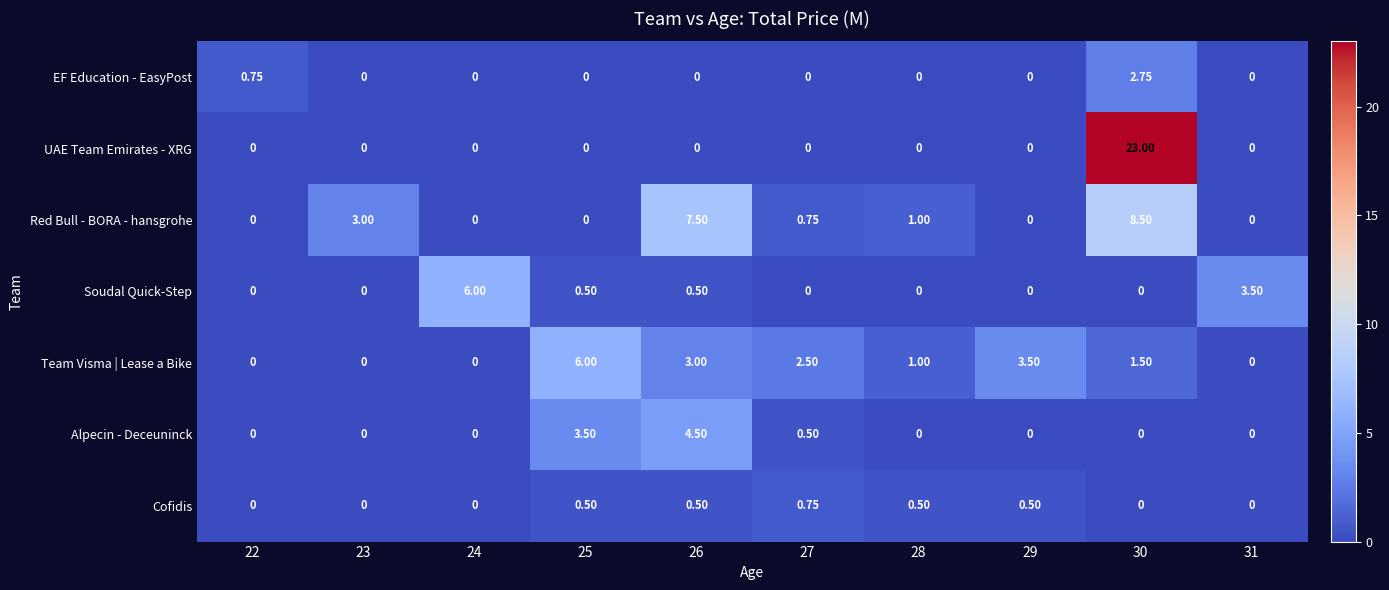

How many data points does each series have?

10